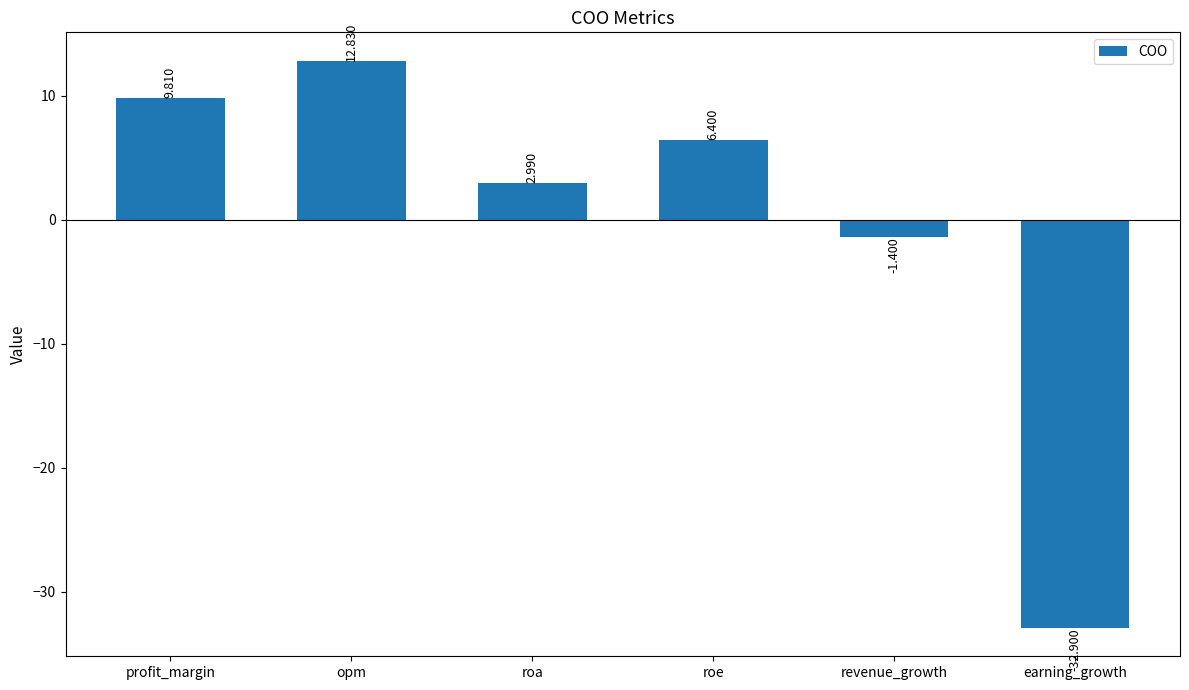

How many values exceed 6?

3